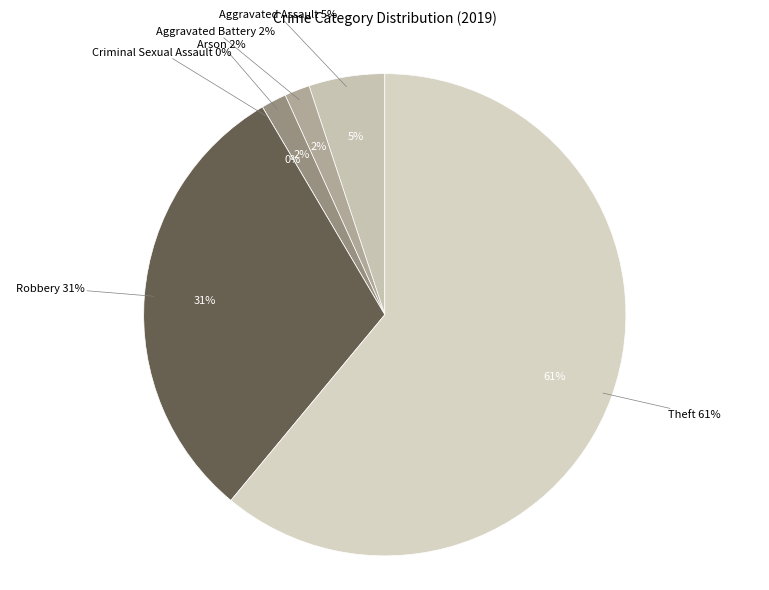

Which has a higher value, Aggravated Assault or Robbery?

Robbery